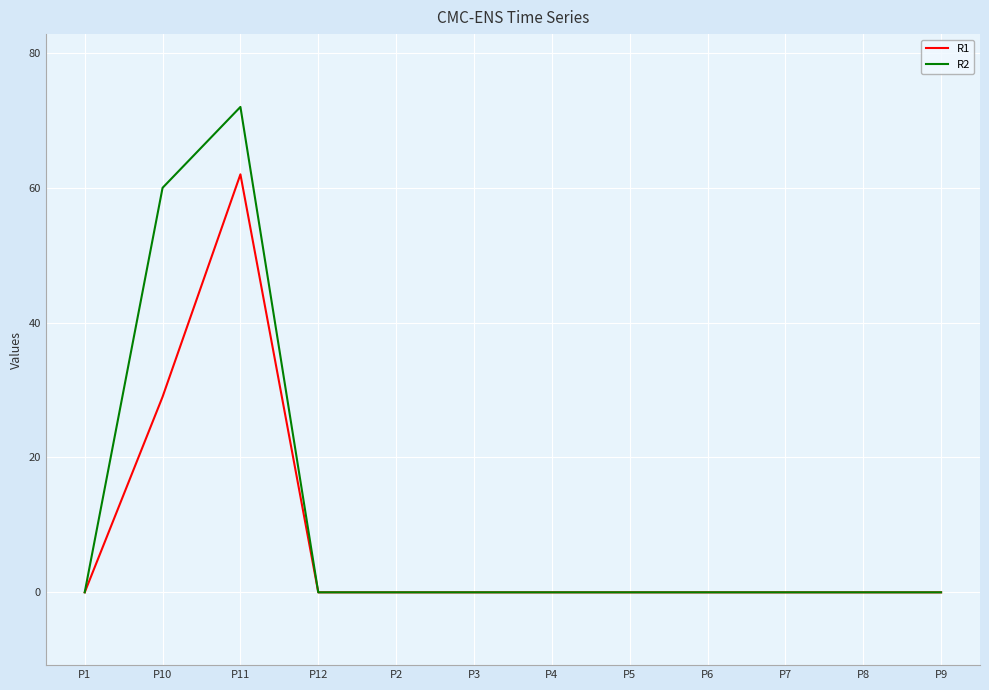

How many lines are shown in the chart?

2